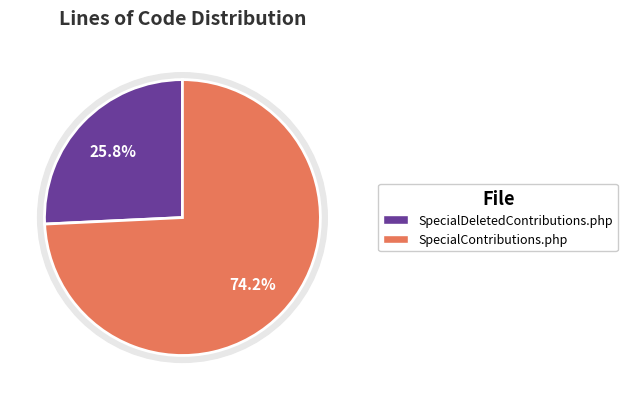

How many segments does this pie chart have?

2